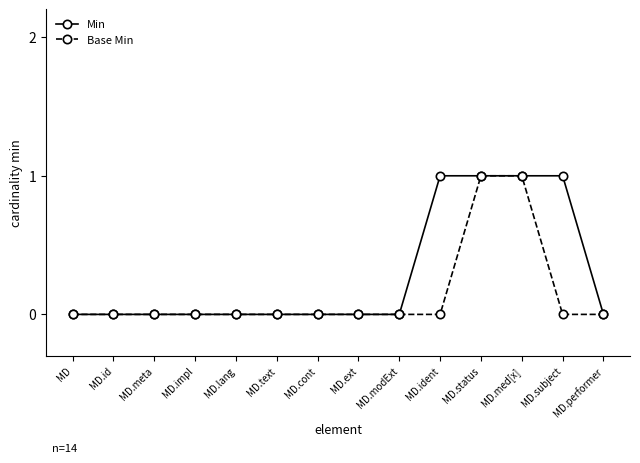

What is the label of the 11th point from the left?

MD.status